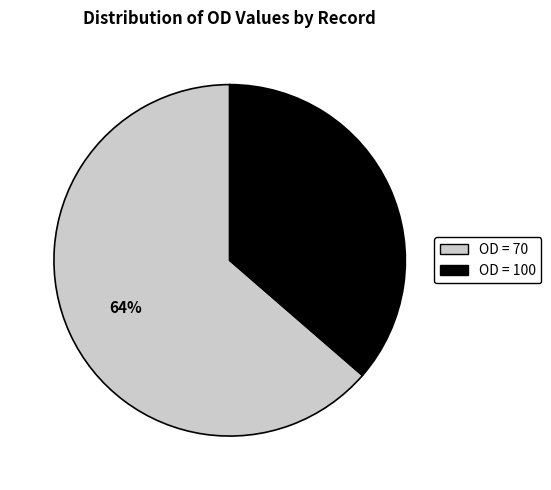

To the nearest percent, what percentage of the pie is OD = 70?

64%